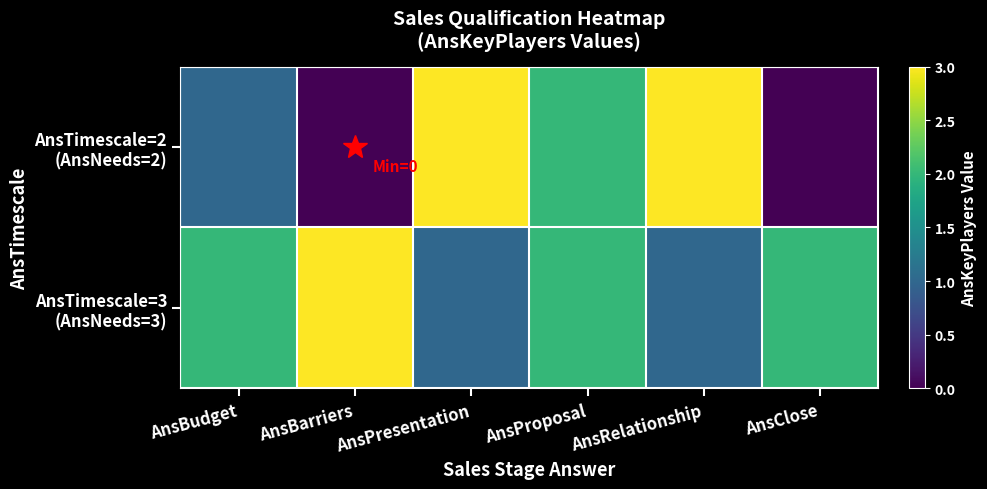

Count the number of categories in the chart.

6